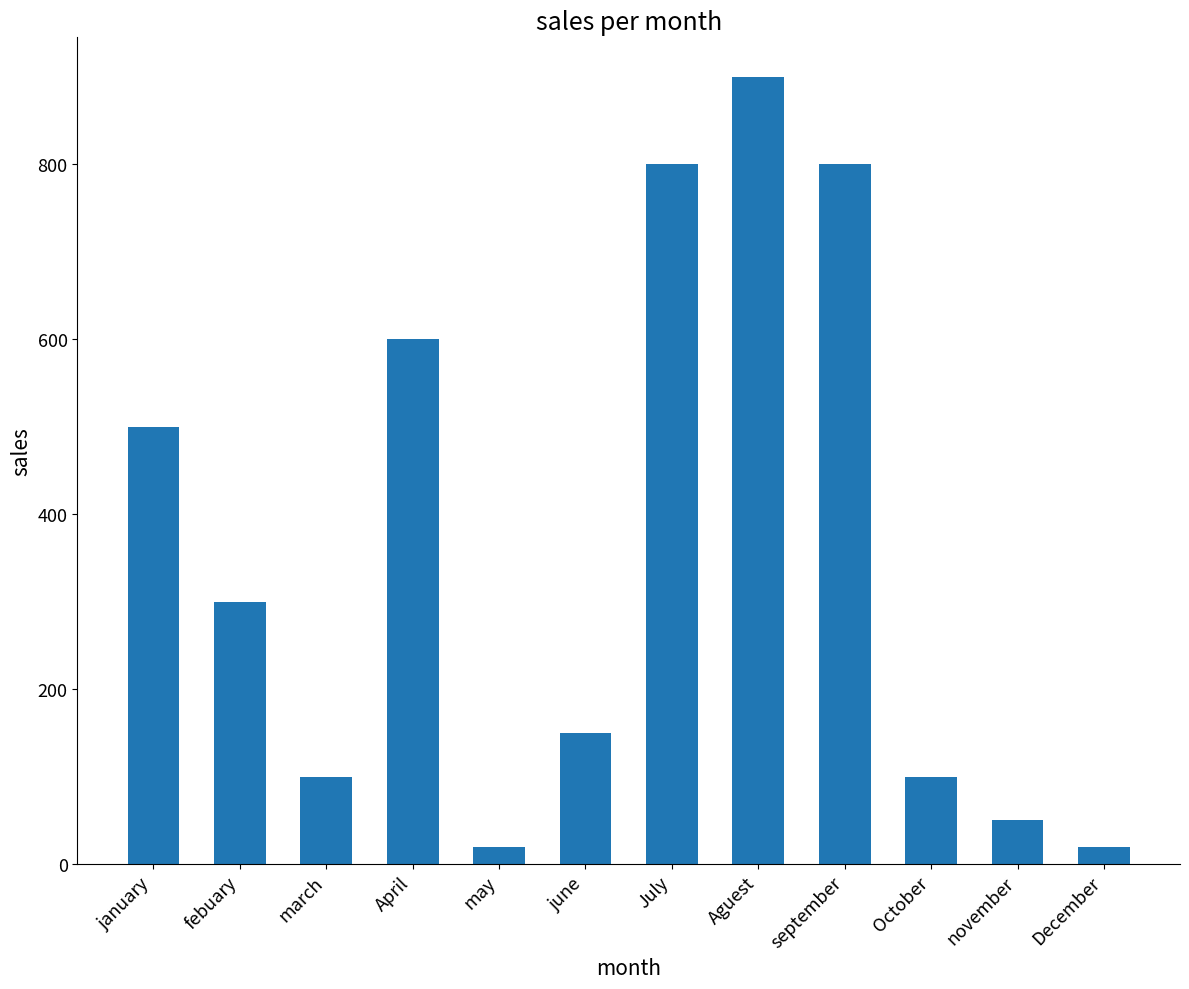

Between june and september, which is larger?

september